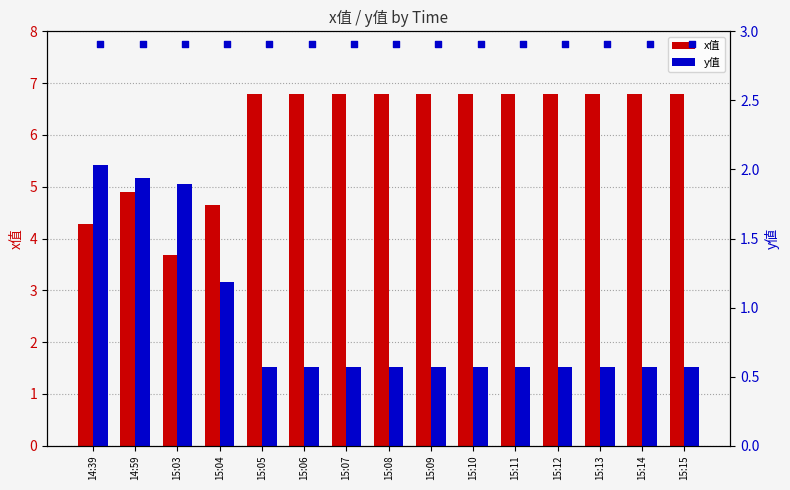

Which series has the largest total across all categories?

x值